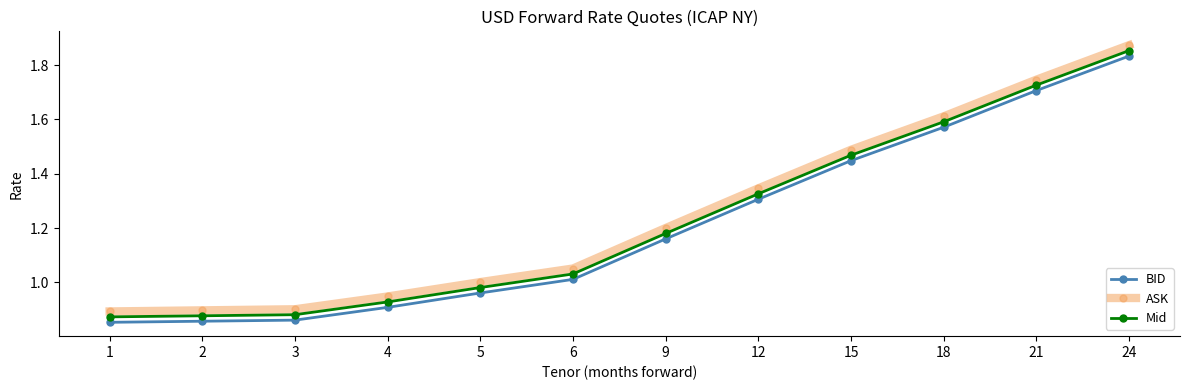

At which label is ASK closest to 1?

5